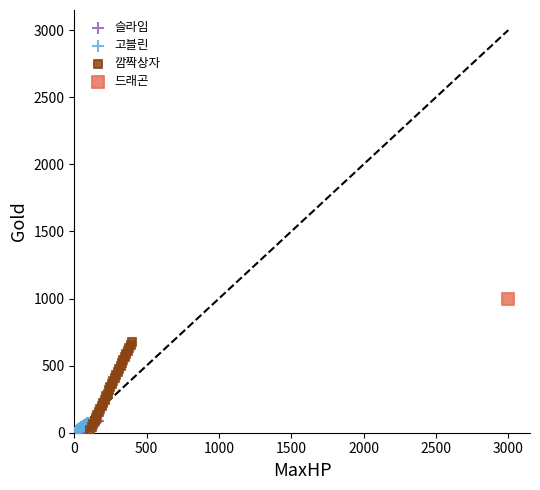

What are all the series names shown in the legend?

슬라임, 고블린, 깜짝상자, 드래곤